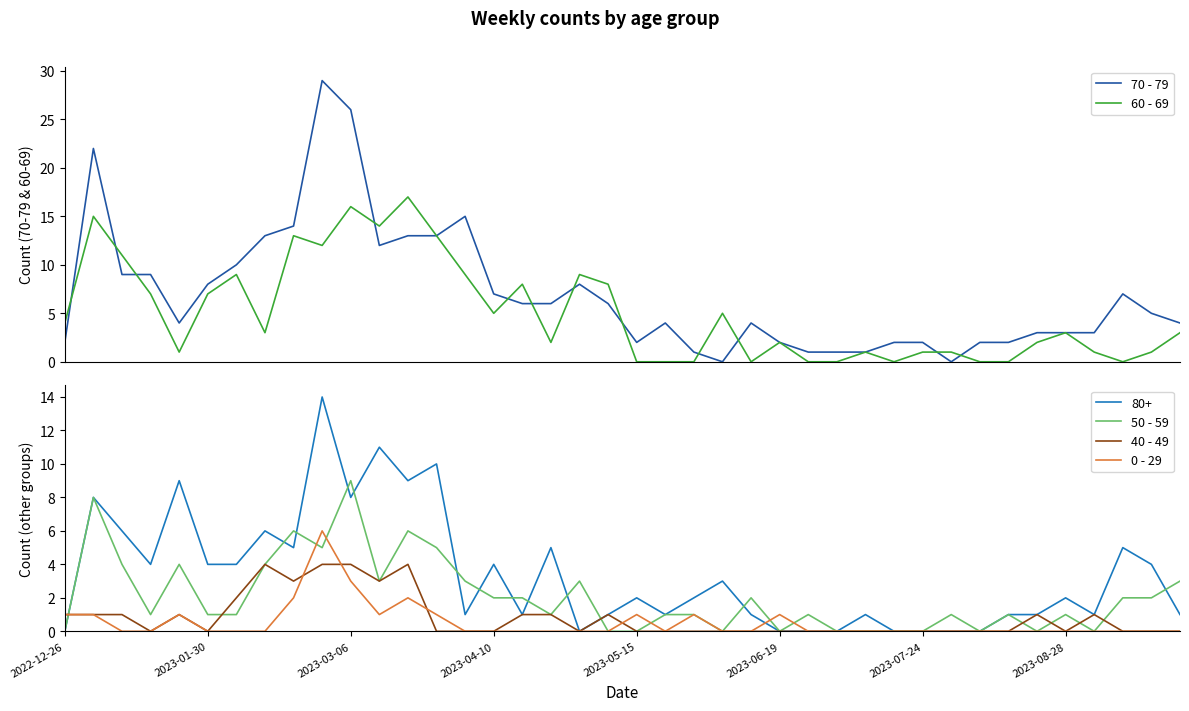

True or false: 0 - 29 has a value of -2 at 26.

False